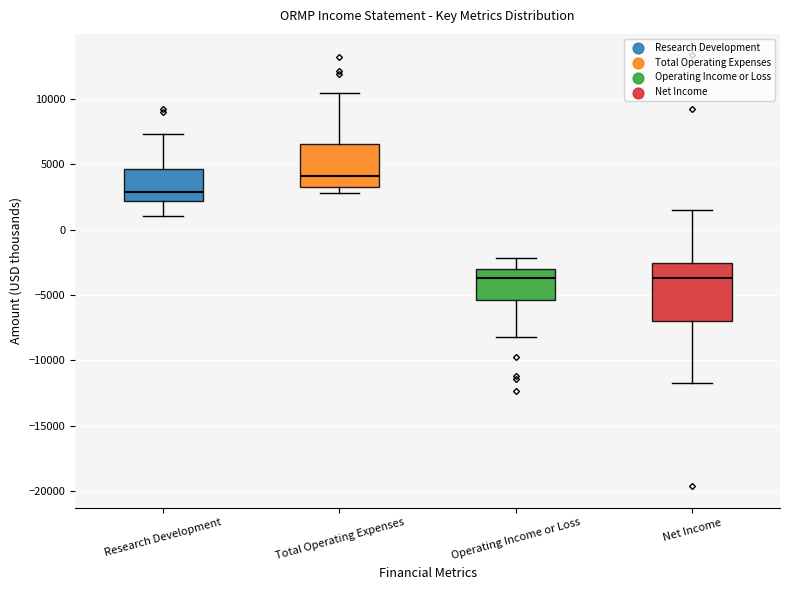

Where is the upper edge of the box for Research Development on the y-axis? The values are not printed on the chart, so give them approximately, as read against the axis.

4500